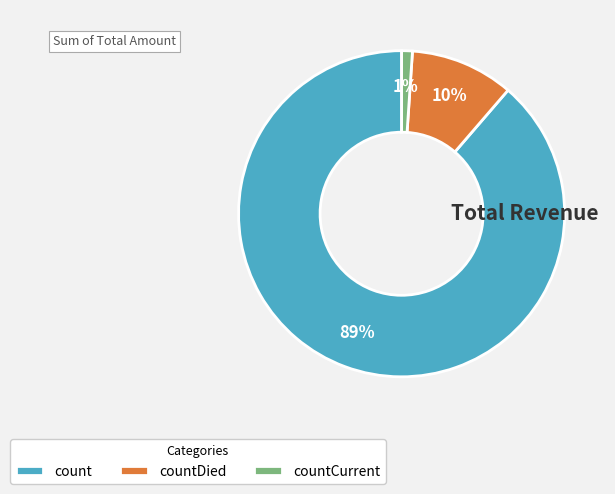

Which slice represents more than half of the pie?

count